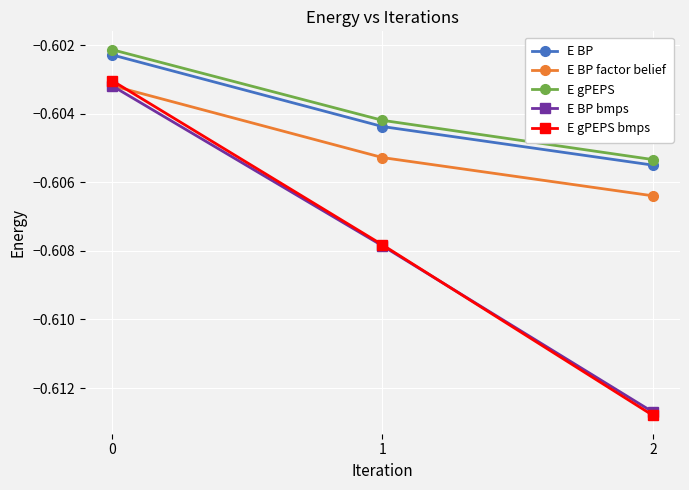

How many lines are shown in the chart?

5